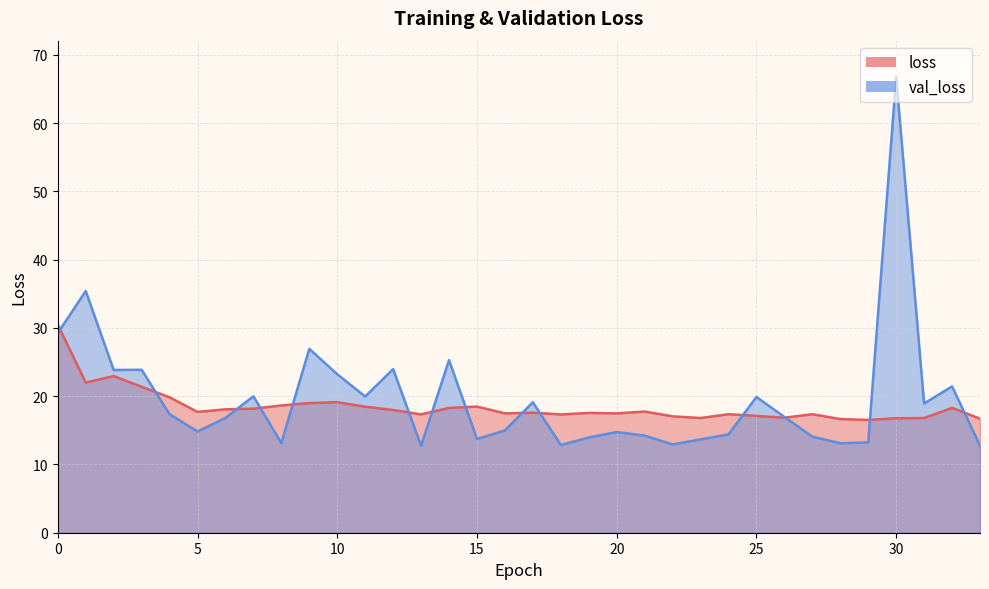

What is the value of the loss point at the 25th from the left?

17.4